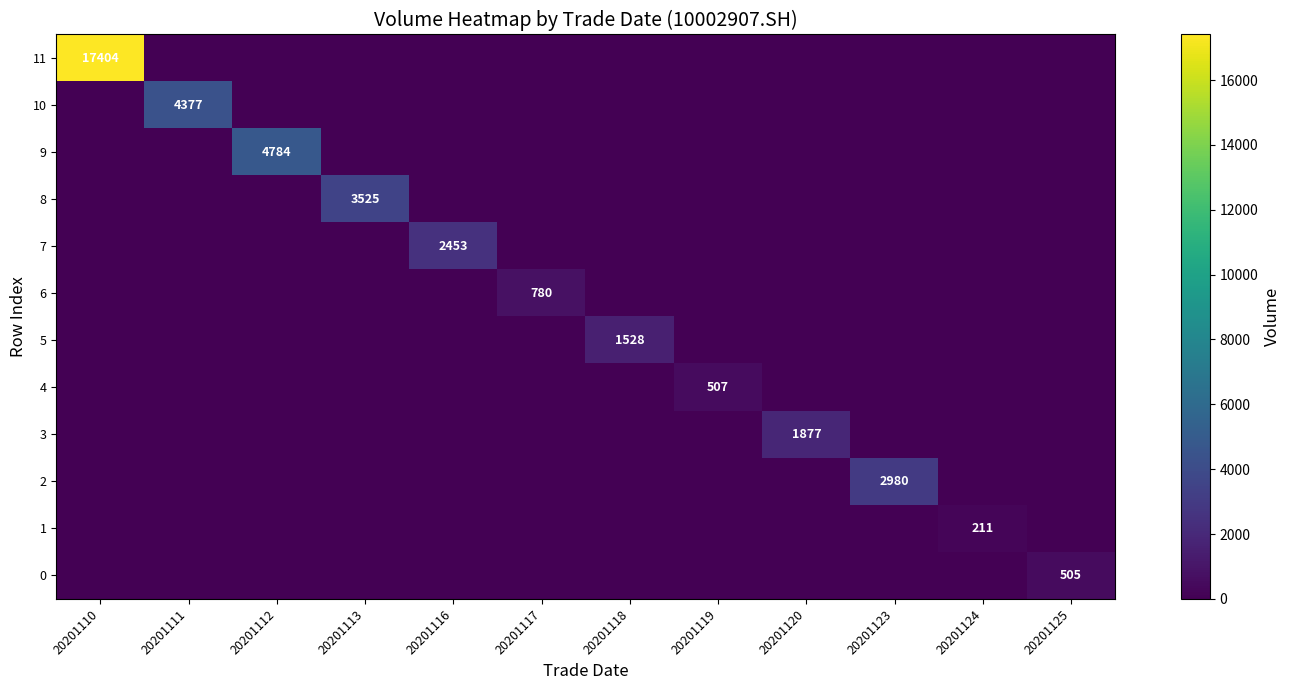

Is the value of 6 at 20201111 greater than the value of 8 at 20201112?

No